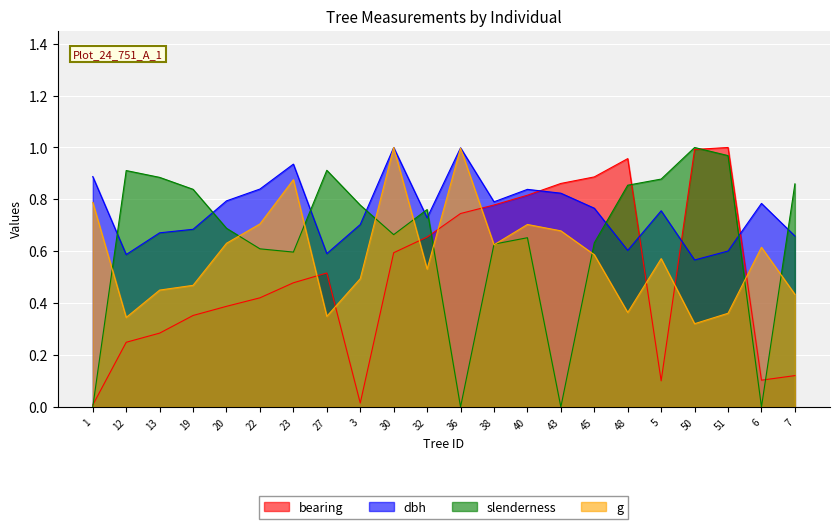

Which series has the largest total across all categories?

dbh